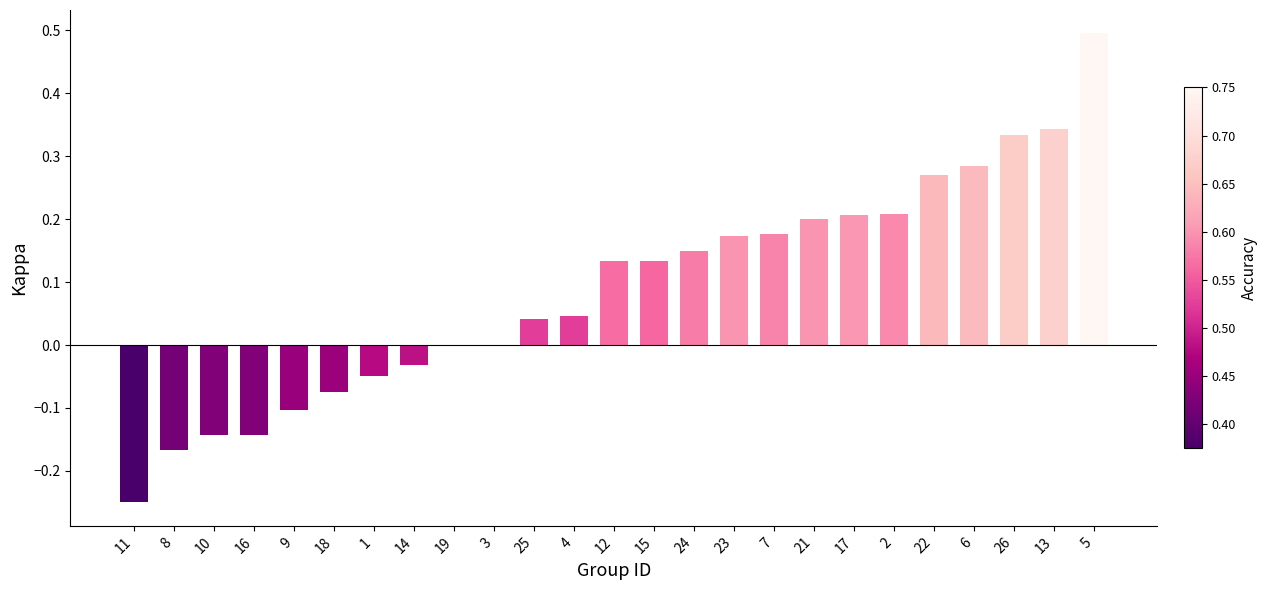

What is the change in value from 18 to 24?

+0.2